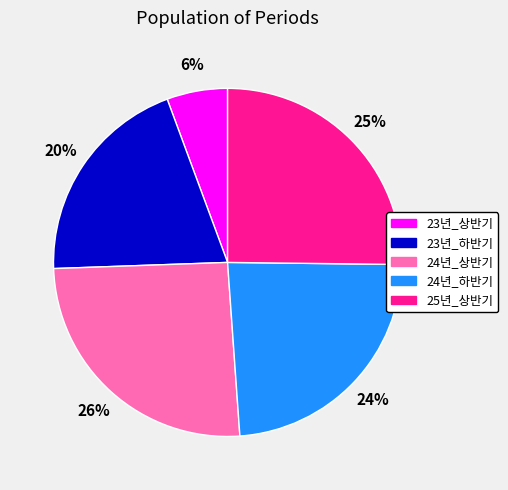

To the nearest percent, what is the difference between the largest and smallest slice percentages?

20%